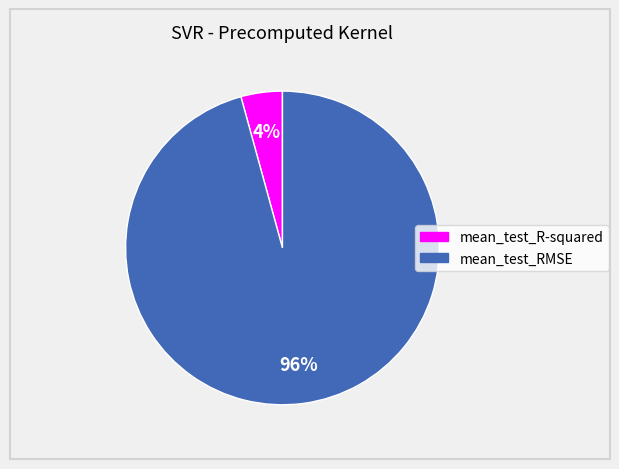

Which slice is the smallest?

mean_test_R-squared